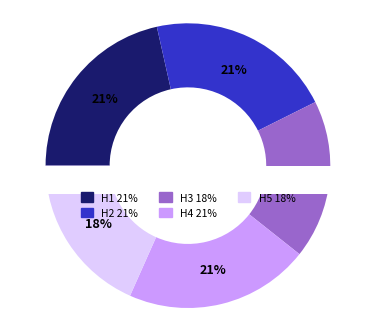

How many slices are in this pie chart?

5